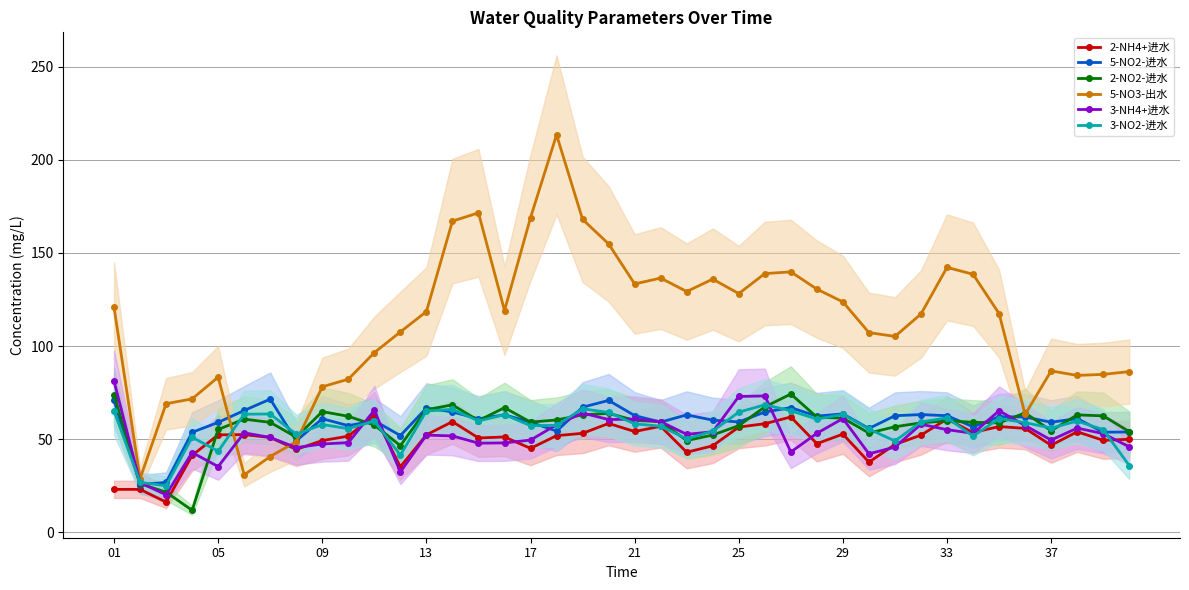

How many lines are shown in the chart?

6